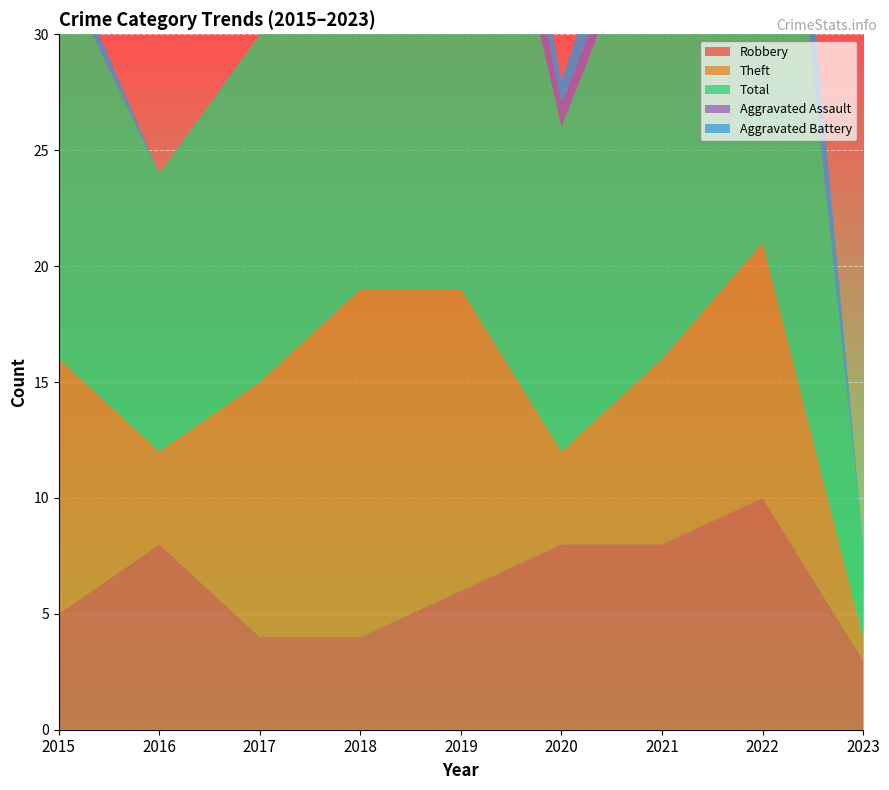

Reading left to right, extract all data points from this chart.

Robbery: 5	8	4	4	6	8	8	10	3
Theft: 11	4	11	15	13	4	8	11	1
Total: 17	12	15	25	26	14	21	28	4
Aggravated Assault: 0	0	0	1	3	1	1	0	0
Aggravated Battery: 1	0	0	5	3	1	3	6	0